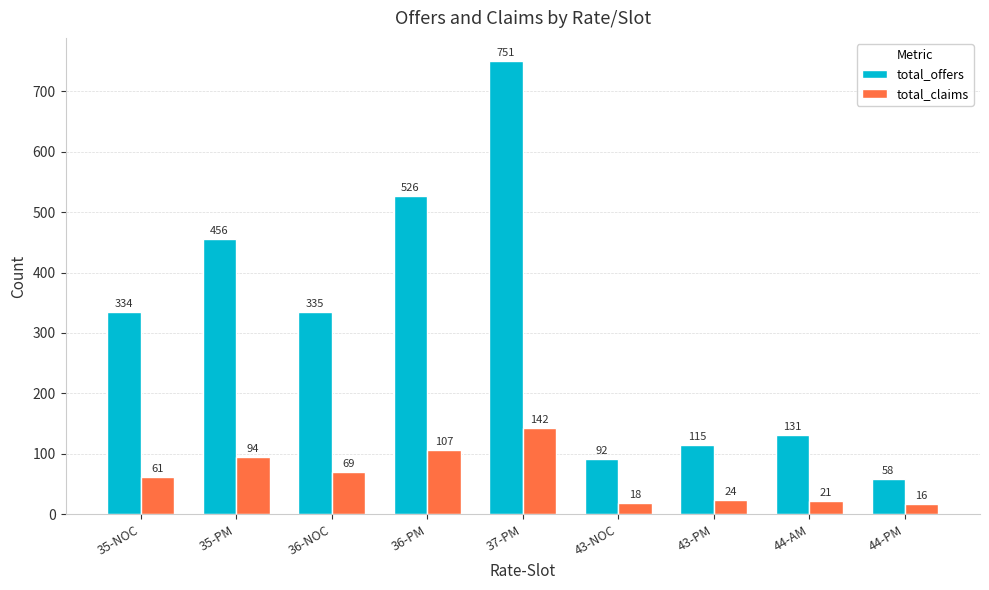

The value of total_offers at 43-PM is 37. True or false?

False